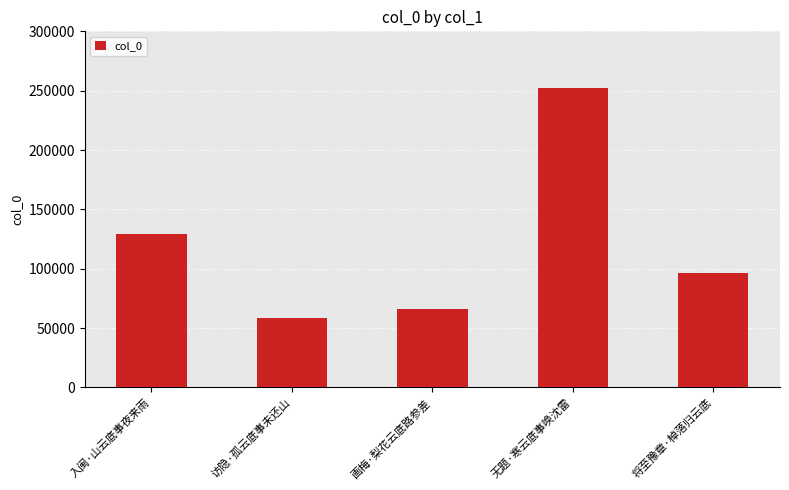

Is it true that the value at 入闽·山云底事夜来雨 is 195837?

False